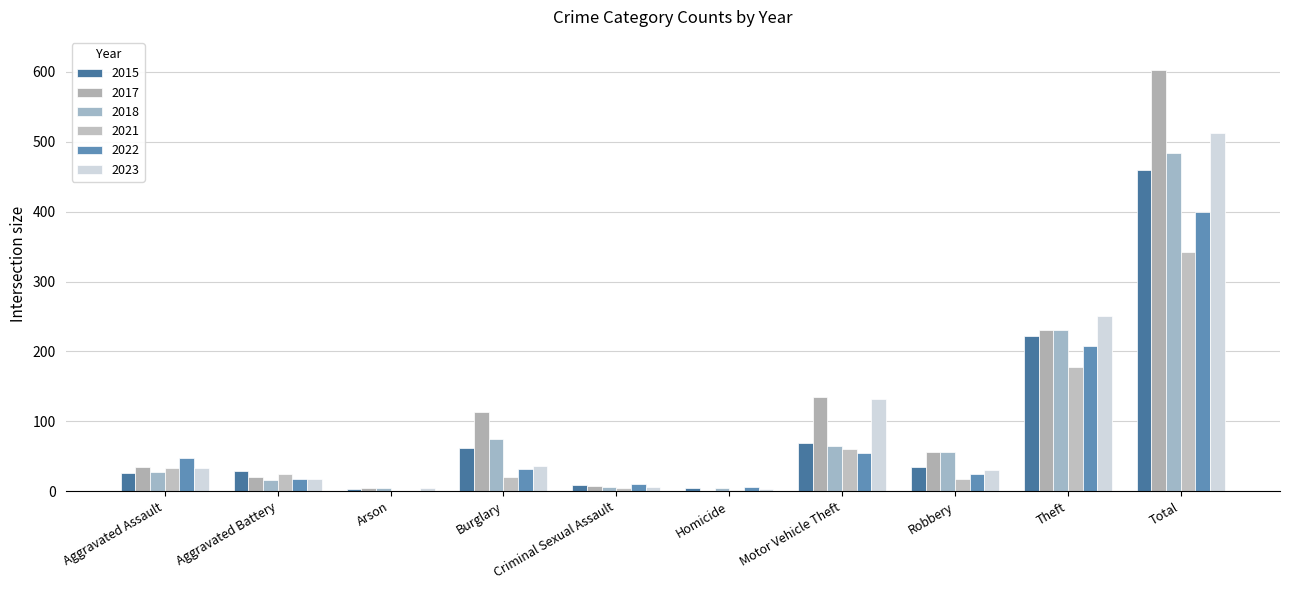

Rank the series by their maximum value, from highest to lowest.

2017, 2023, 2018, 2015, 2022, 2021